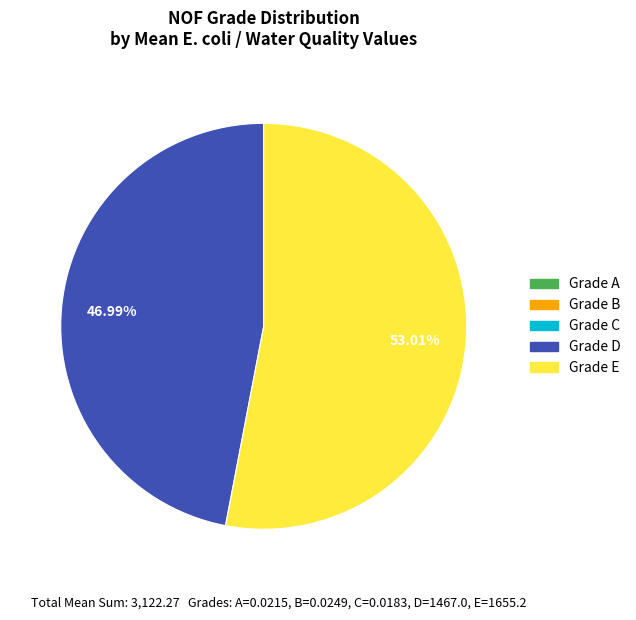

Which category has the biggest portion of the pie?

Grade E